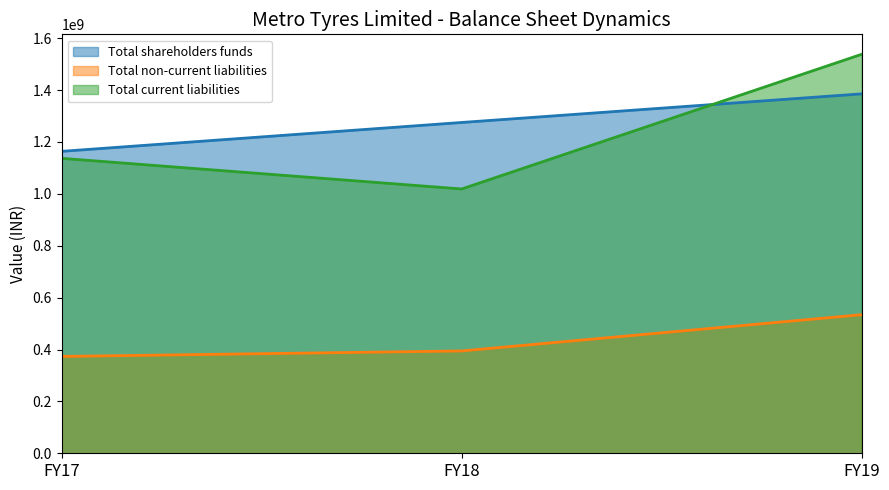

What is the difference between the maximum and second lowest values in the Total shareholders funds series?

110360052